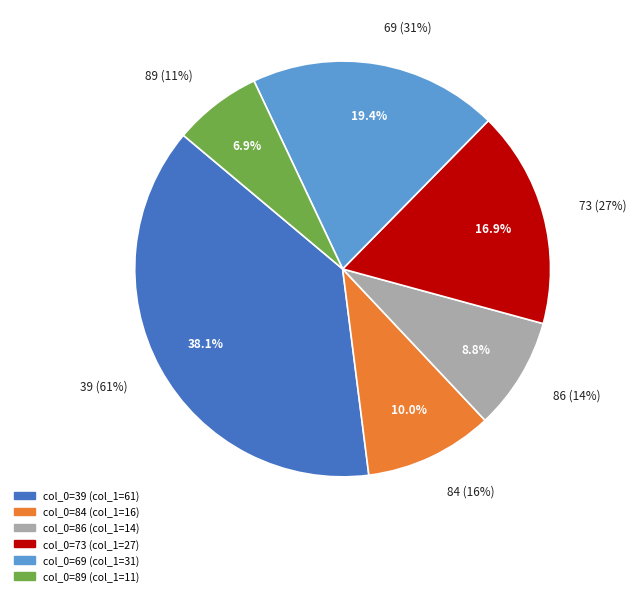

How much of the chart is everything except 89?

93.1%